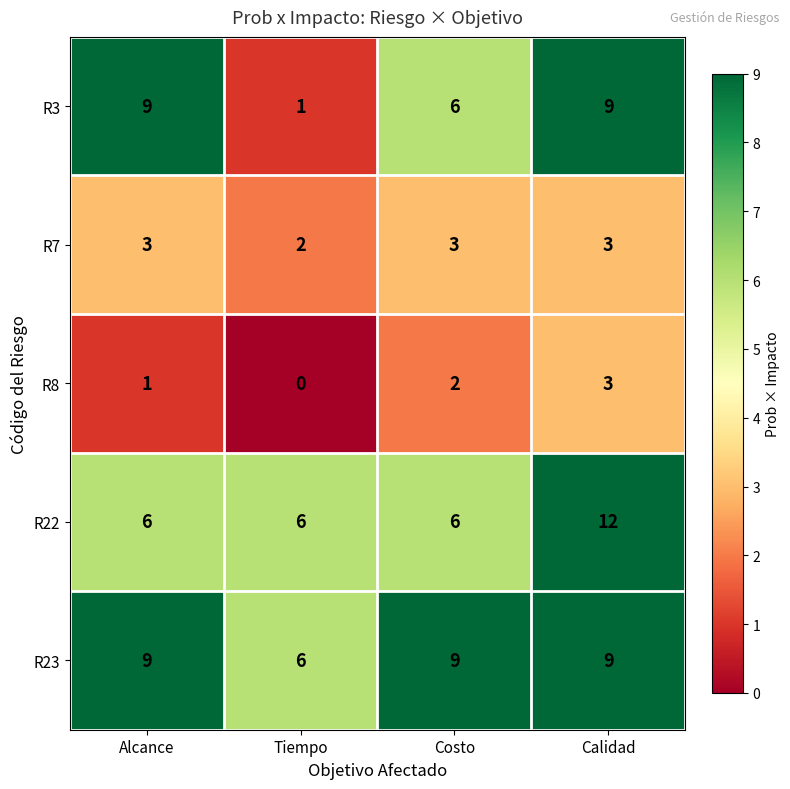

Which series has the largest range (max minus min)?

R3